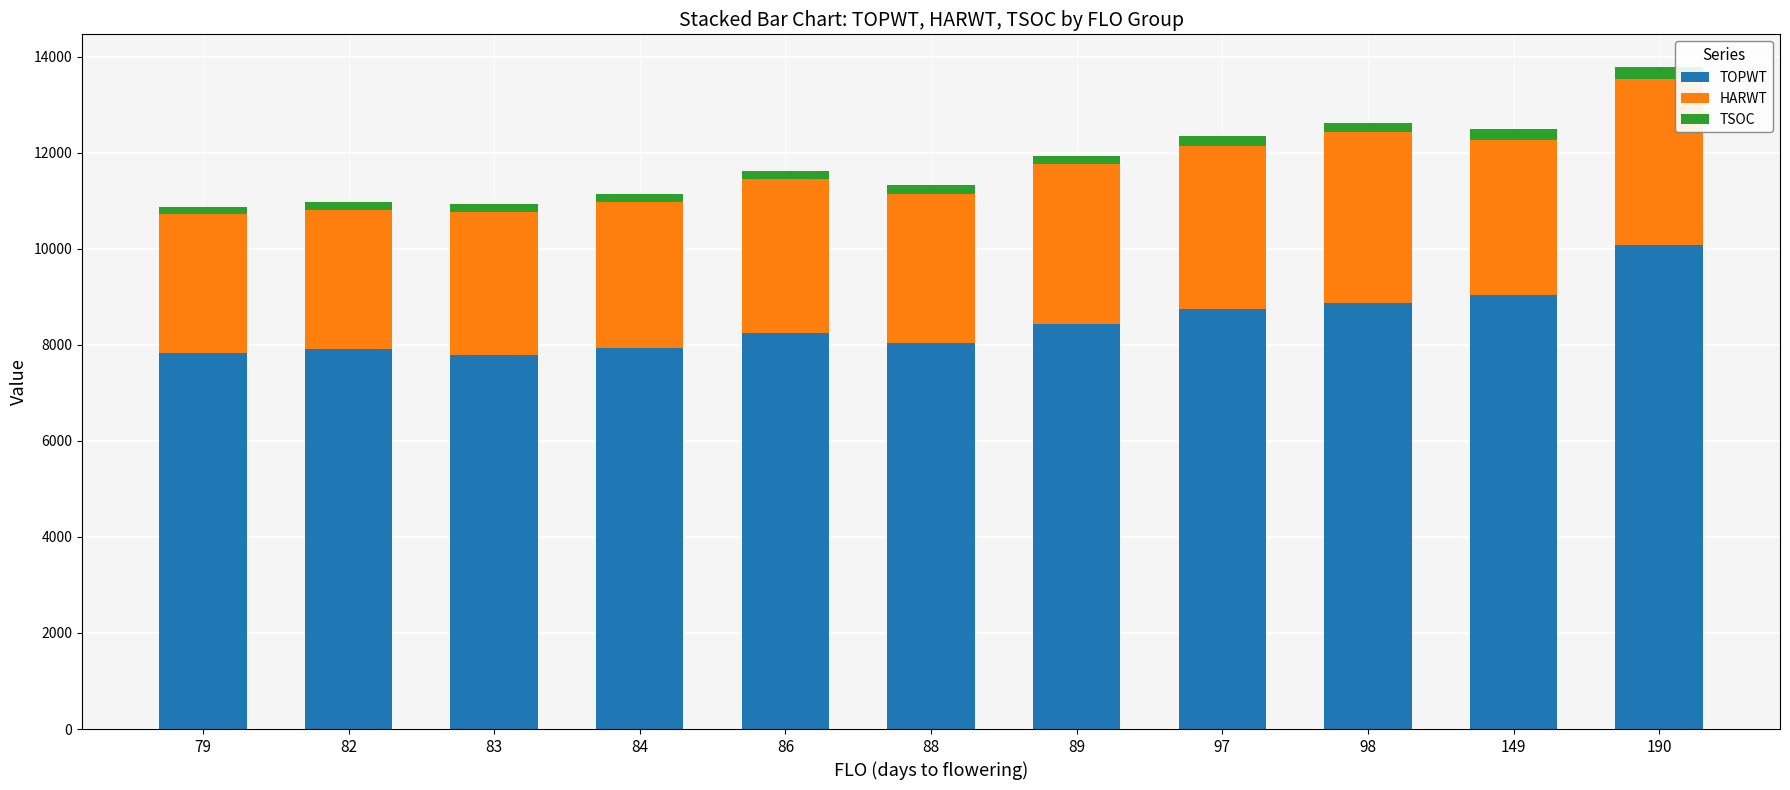

What is the value of the TOPWT bar at the 10th from the left?

9029.0